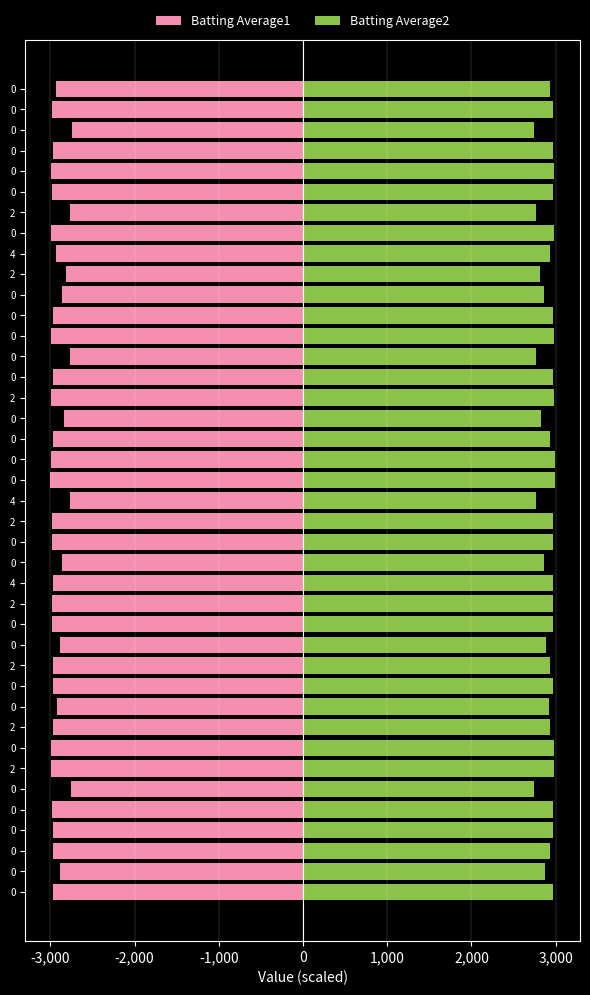

What is the minimum value for Batting Average2?

2740.0